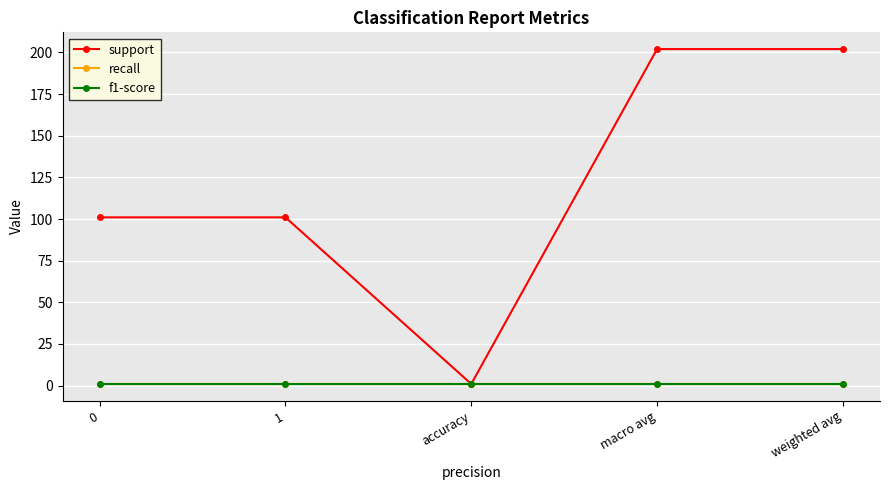

What is the total value across all series at accuracy?

3